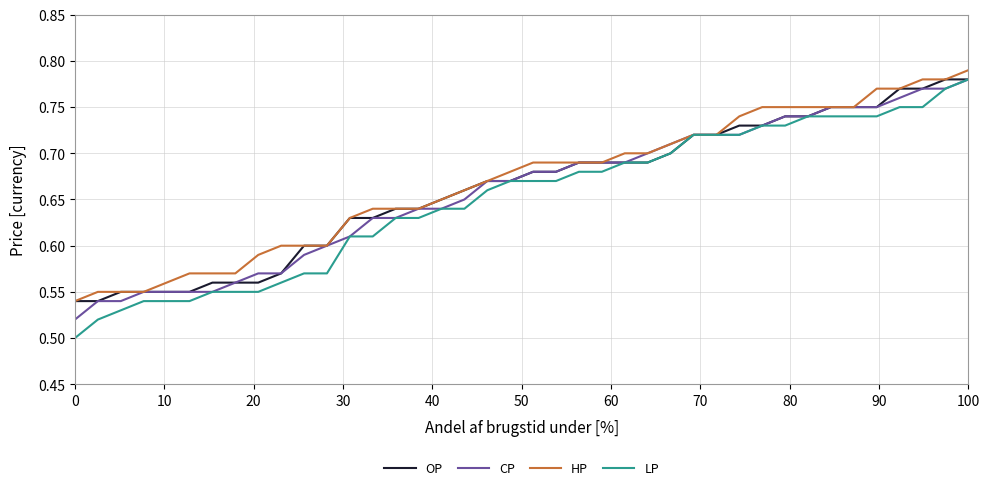

Which series has the largest range (max minus min)?

LP